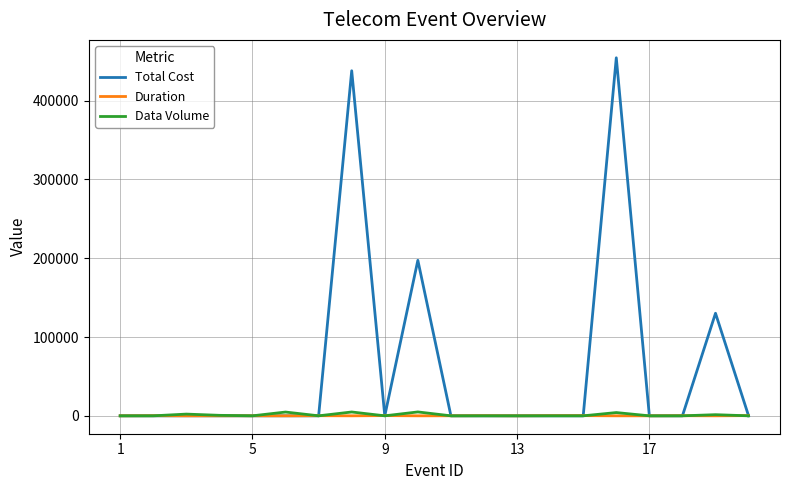

What is the highest value of the Total Cost series?

454300.0